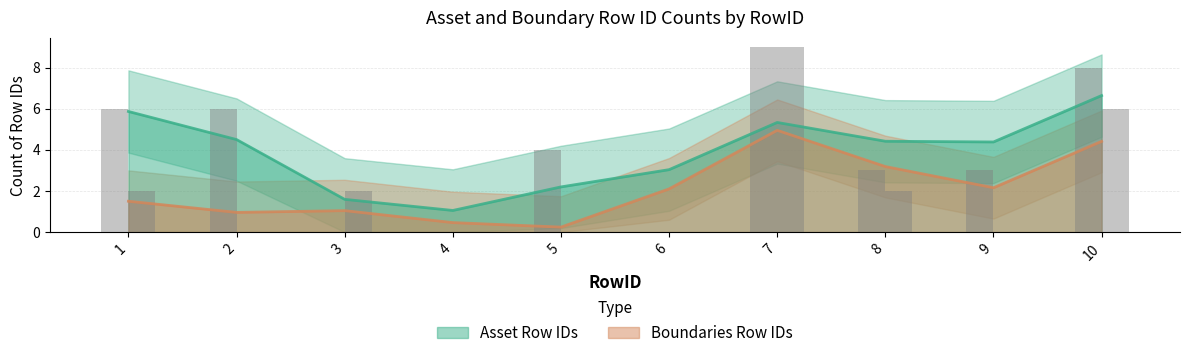

Is it true that Boundaries Row IDs equals 1.2 at 9?

False